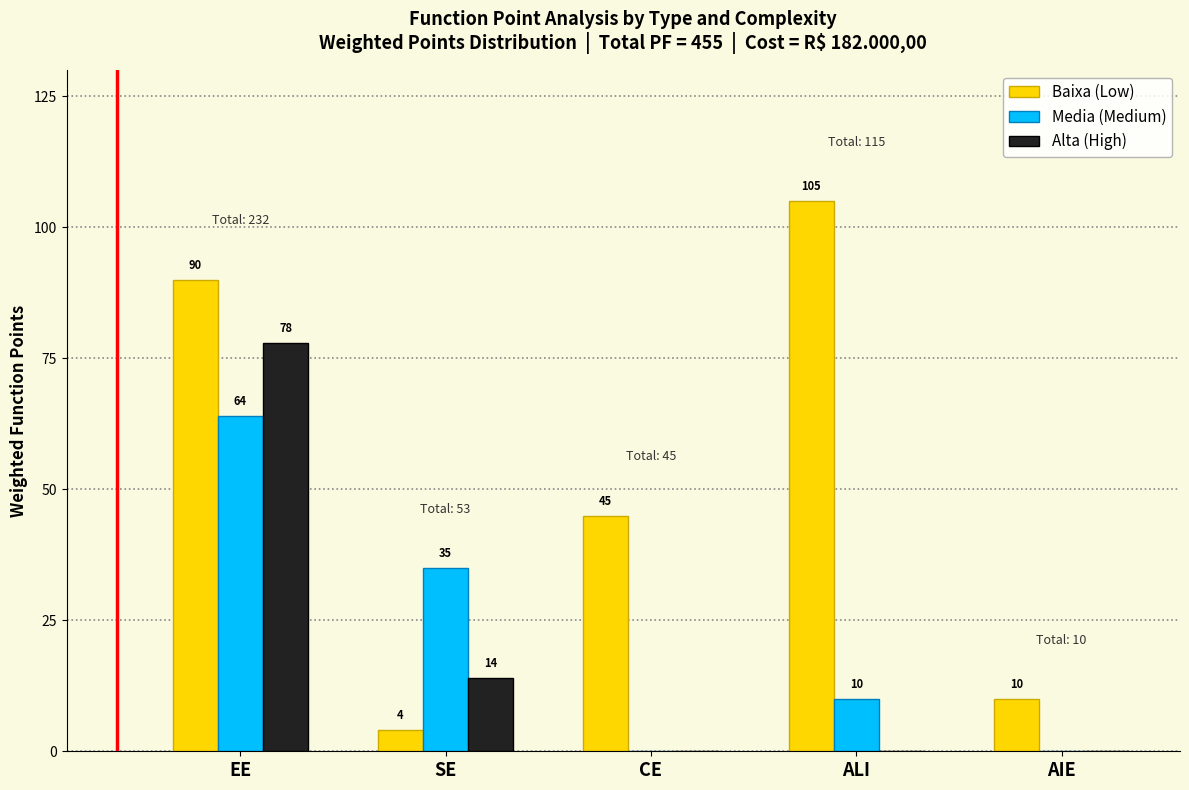

Reading right to left, extract all data points from this chart.

Baixa (Low): AIE=10	ALI=105	CE=45	SE=4	EE=90
Media (Medium): AIE=0	ALI=10	CE=0	SE=35	EE=64
Alta (High): AIE=0	ALI=0	CE=0	SE=14	EE=78